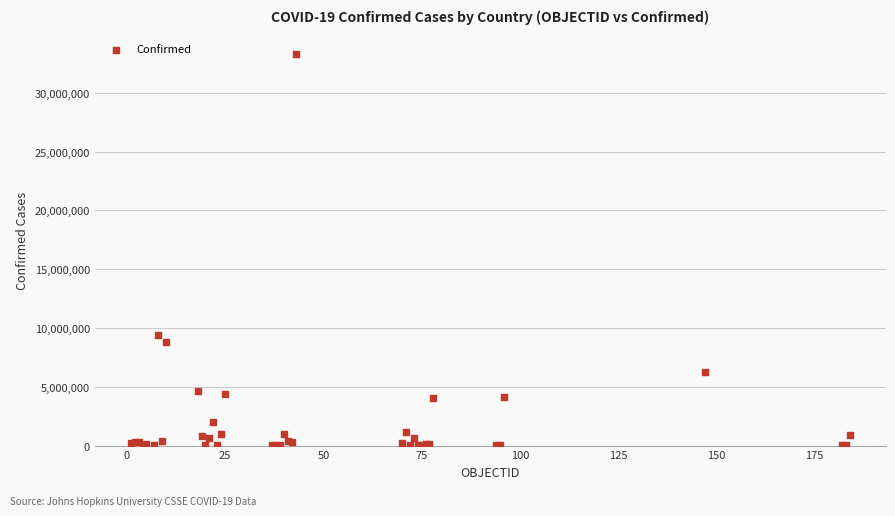

What Y value in the scatter plot is closest to 16648846?

9426171